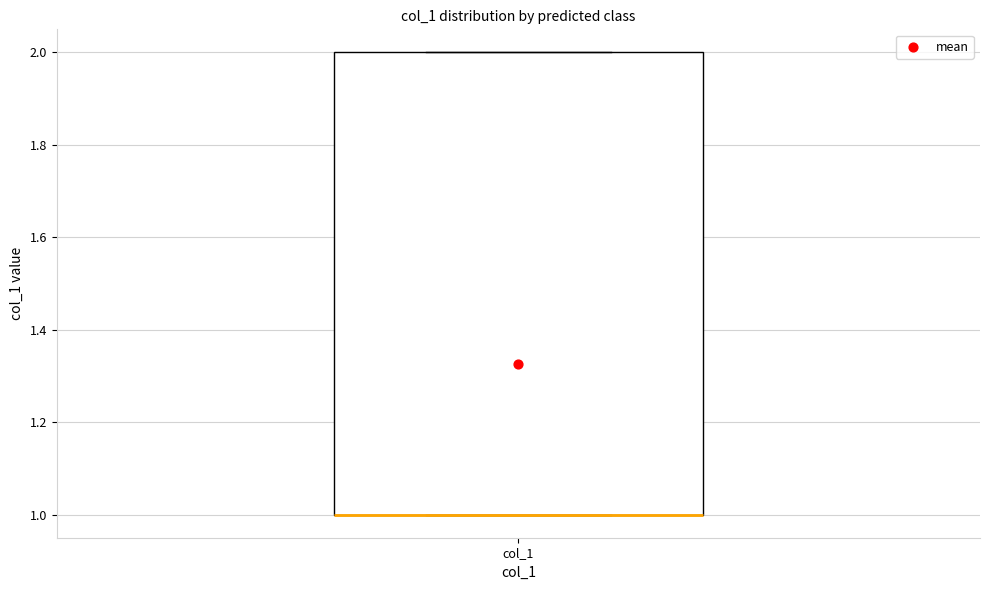

Transcribe this box plot: give where the median line is, the range the box spans, and where the two whiskers end, as read against the y-axis. The values are not printed on the chart, so give them approximately, as read against the axis.

median 1 (drawn on the box's lower edge), box 1 to 2, whiskers 1 to 2